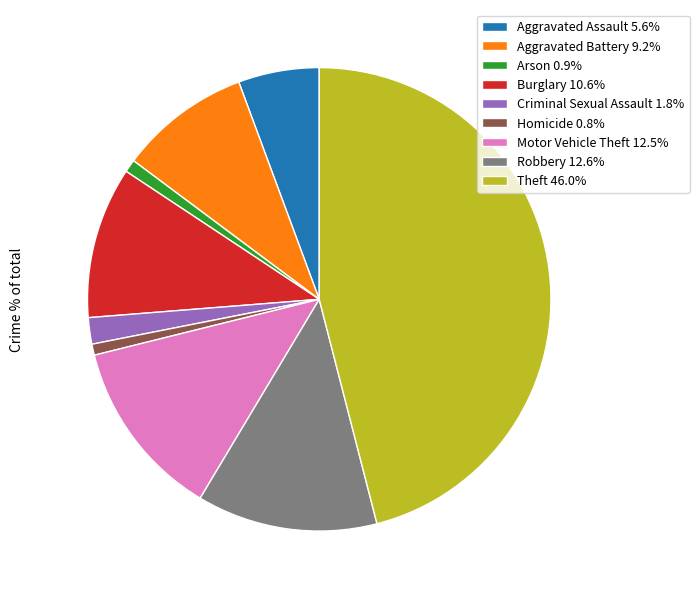

Which has a higher value, Robbery or Homicide?

Robbery